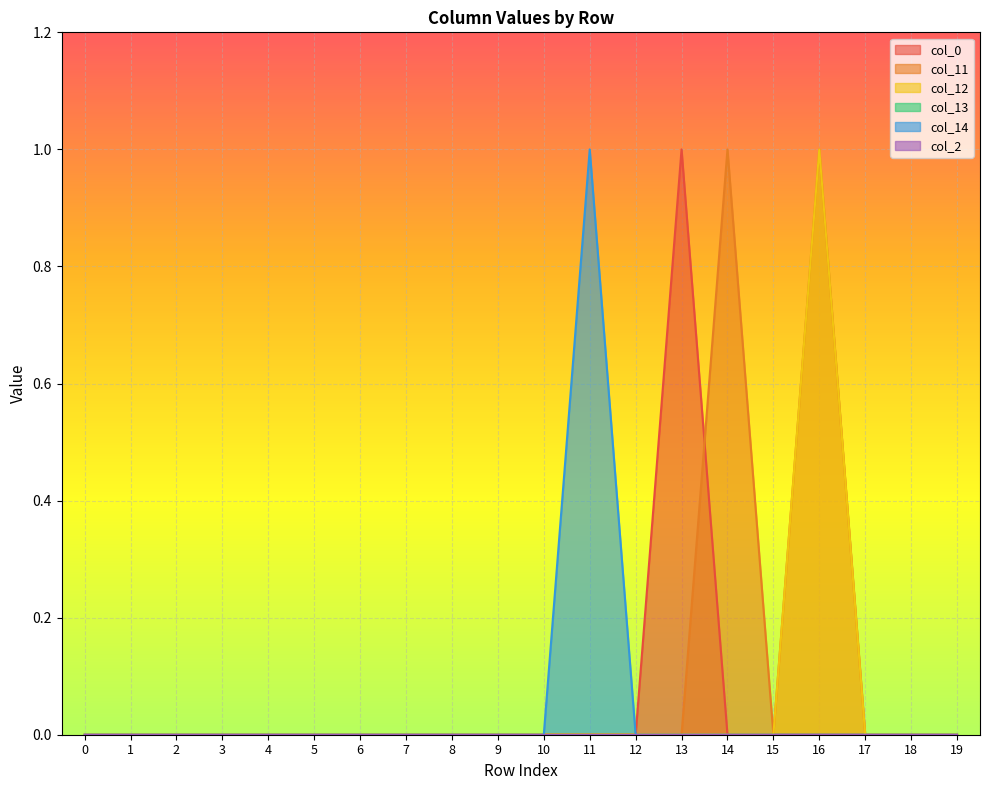

Between which two adjacent categories do col_0 and col_11 first intersect?

13 and 14